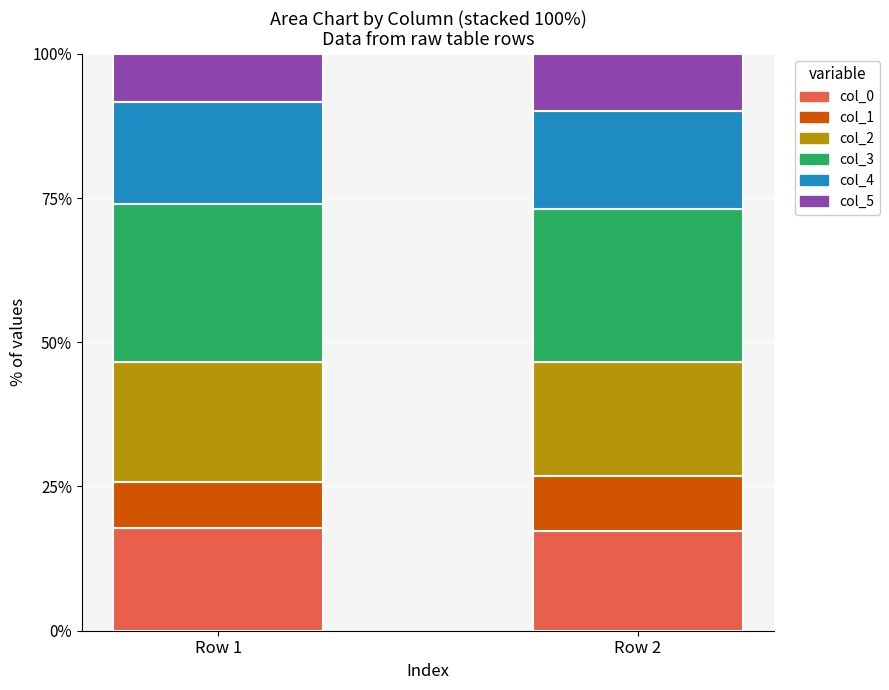

What is the total value across all series at Row 2?

100.0